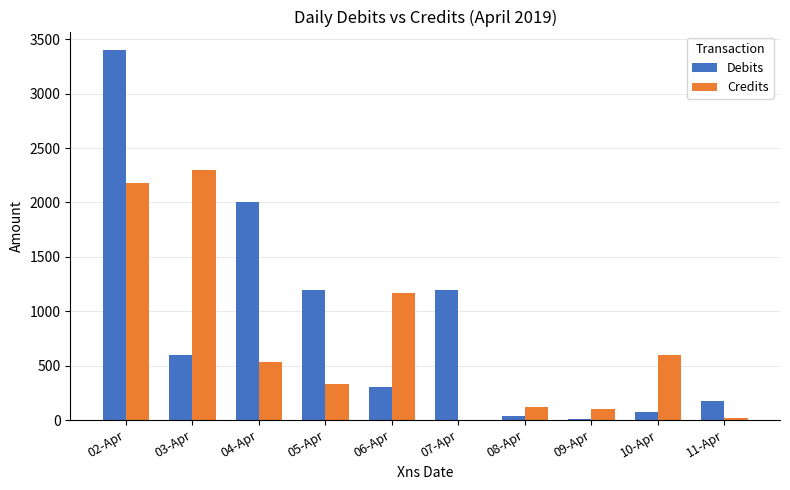

Which label corresponds to the largest value in the chart?

02-Apr